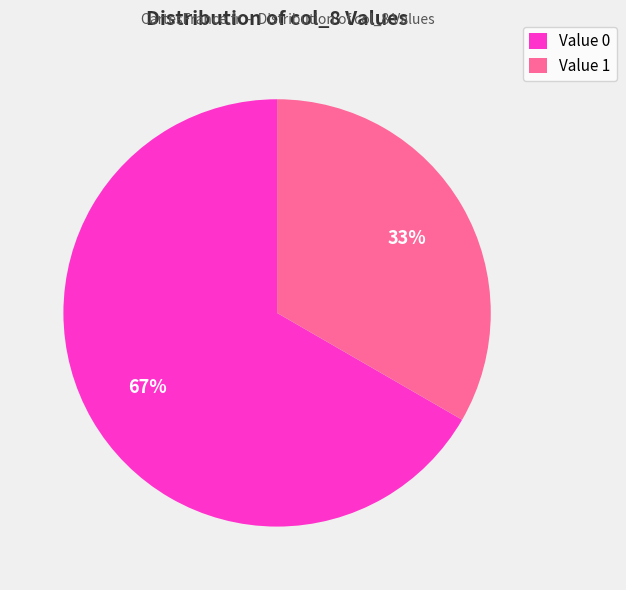

To the nearest percent, what is the combined percentage of Value 0 and Value 1?

100%